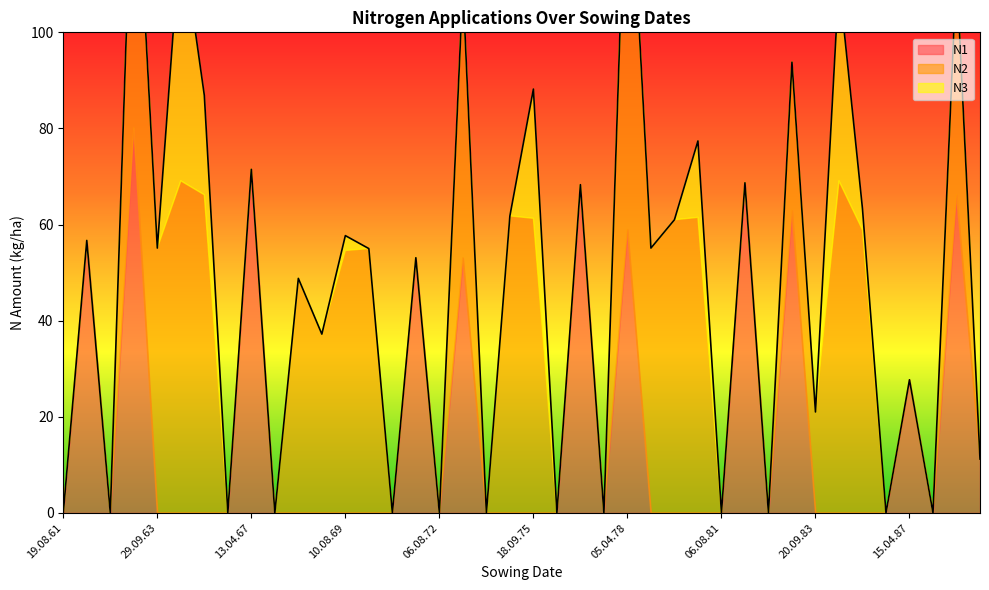

How many interior local peaks does the N2 series have?

11